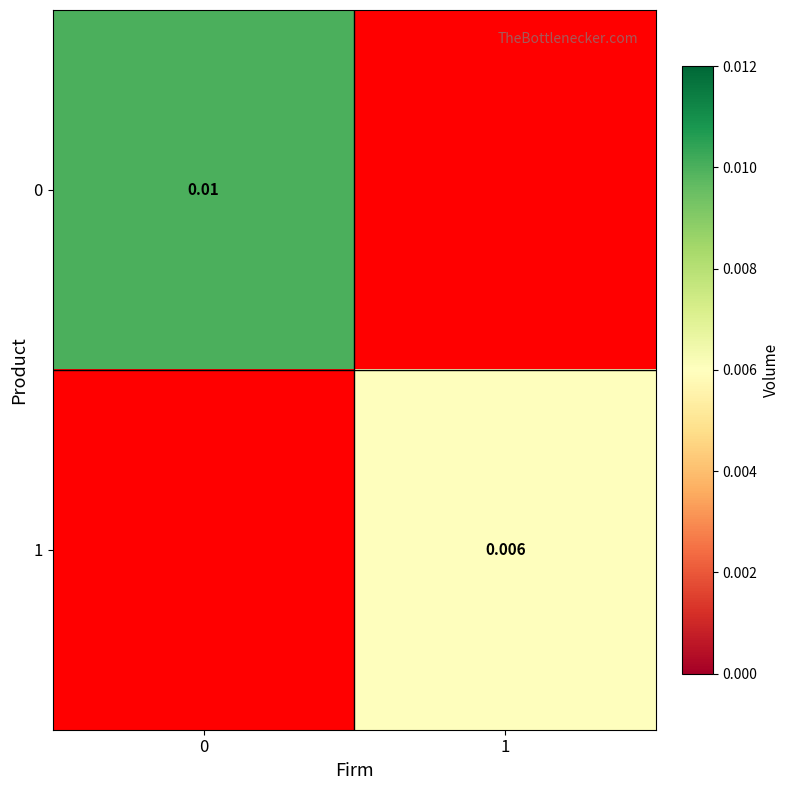

At how many categories does at least one series exceed 0?

2